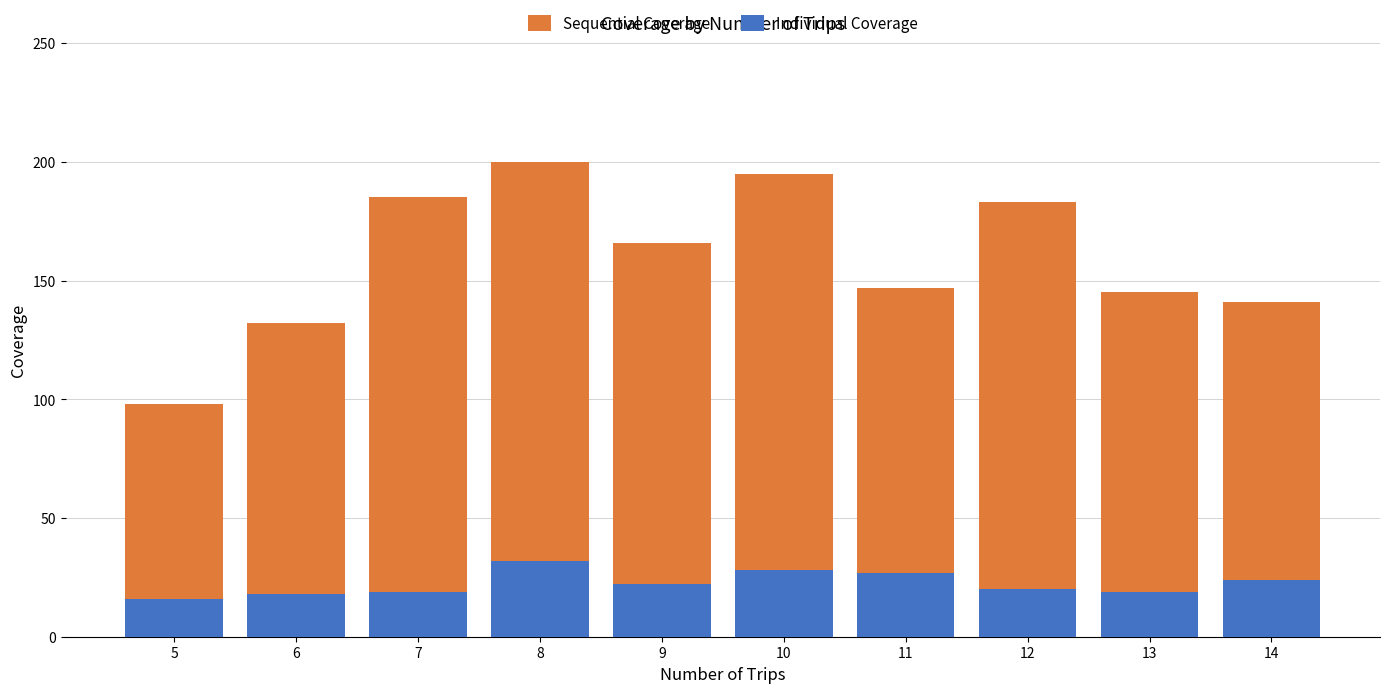

Which series has the largest range (max minus min)?

Sequential Coverage